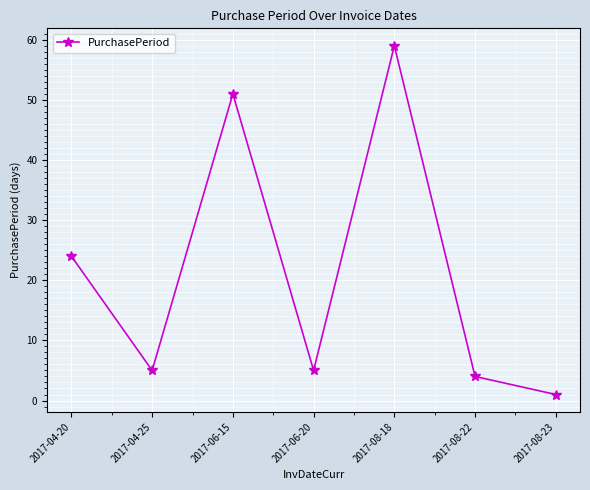

Where is the data nearest to the value 30?

2017-04-20